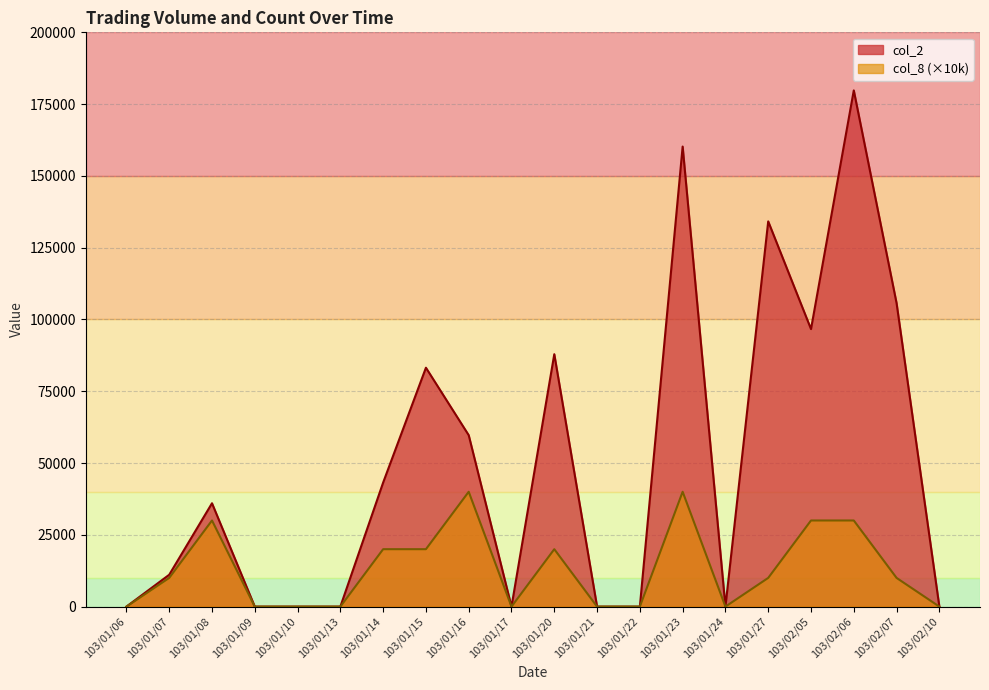

Is it true that col_8 equals 17177 at 103/01/06?

False